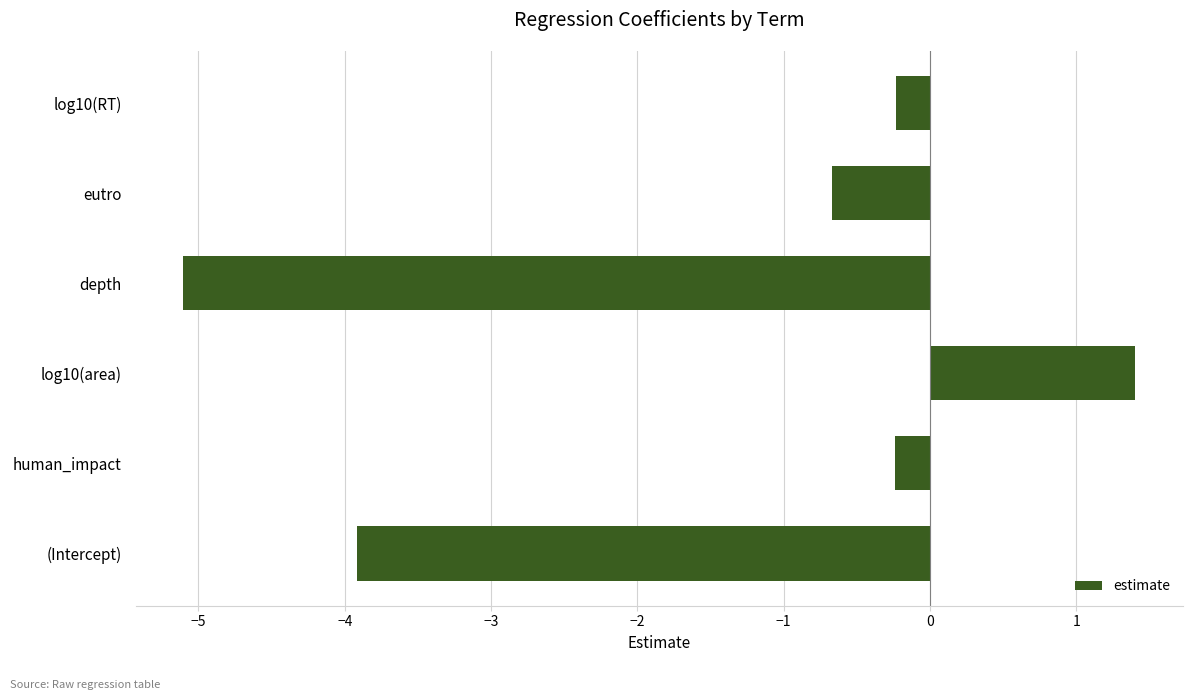

Reading top to bottom, transcribe all the data shown in this chart.

-0.2	-0.7	-5.1	1.4	-0.2	-3.9